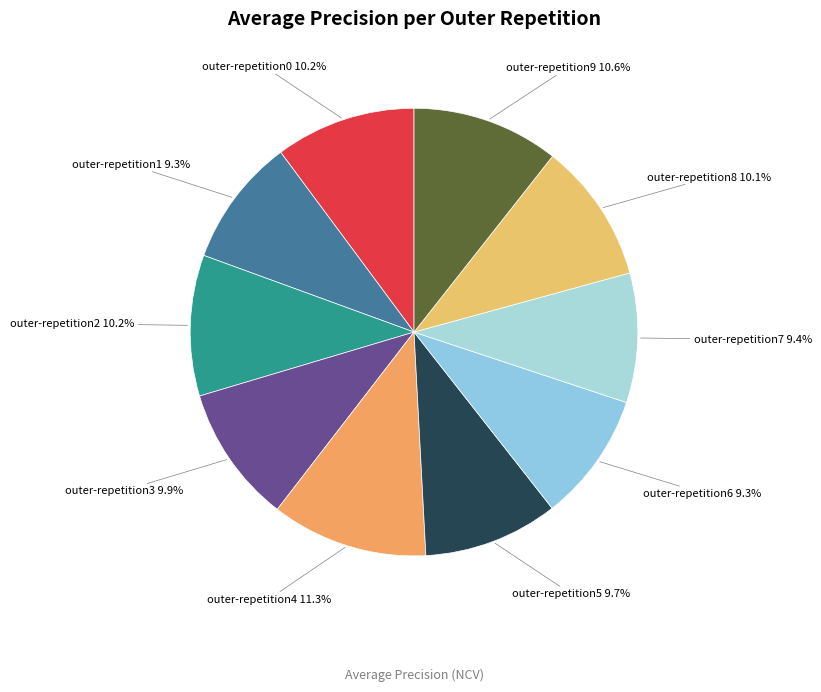

How many slices are in this pie chart?

10